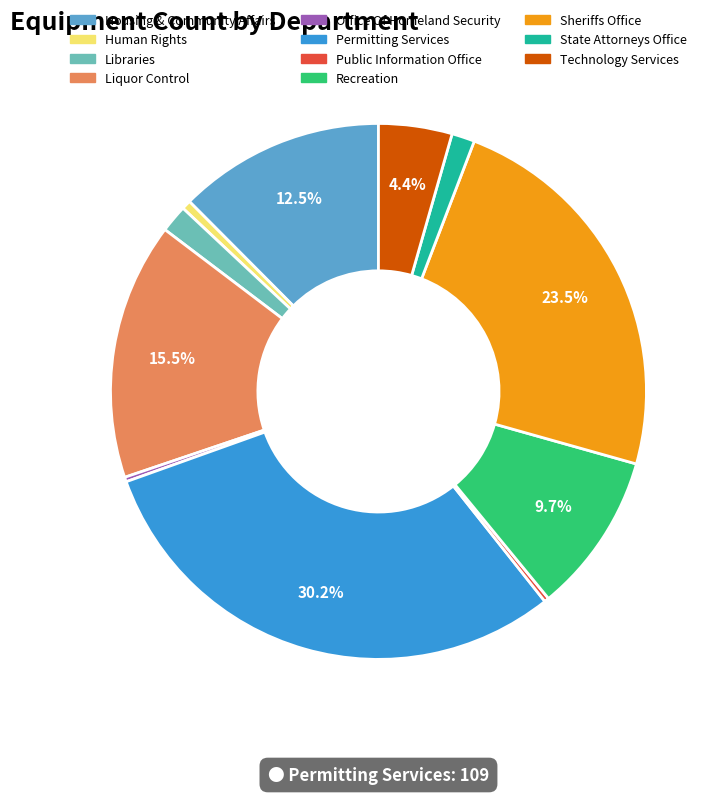

Does any single category account for the majority?

No